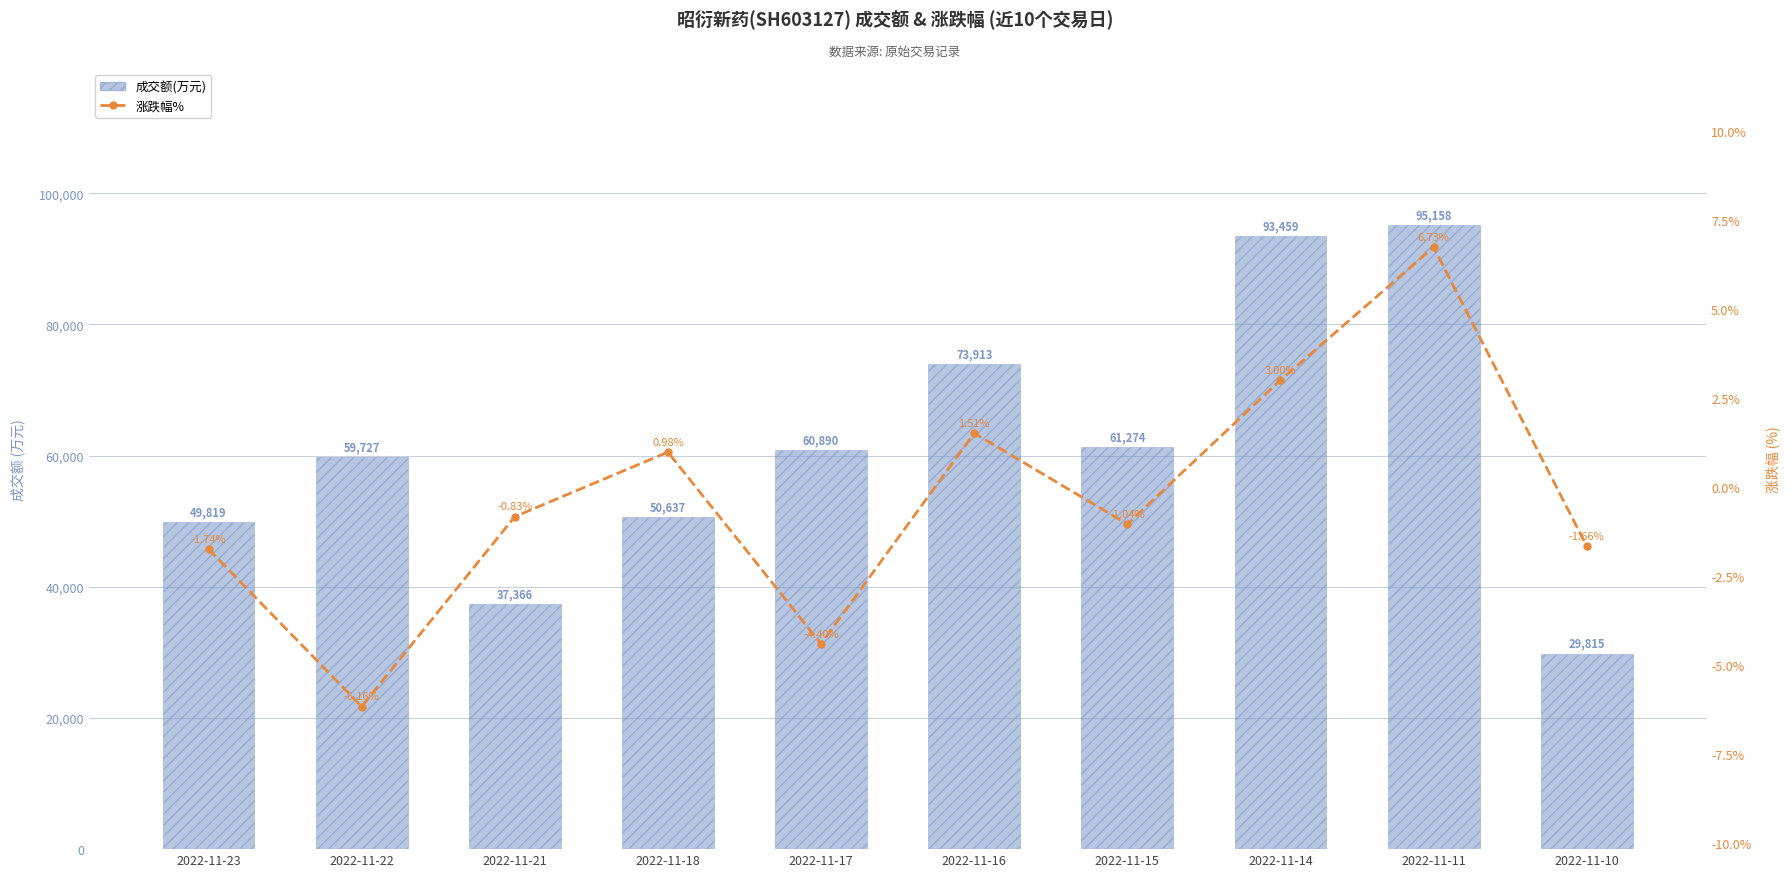

What is the difference between the maximum and minimum values in the 涨跌幅% series?

12.9